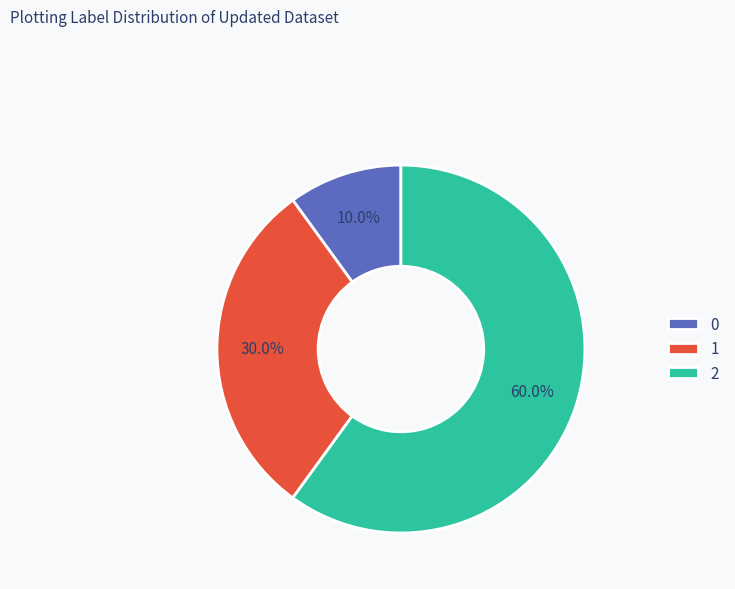

Rank the categories by value from lowest to highest.

0, 1, 2